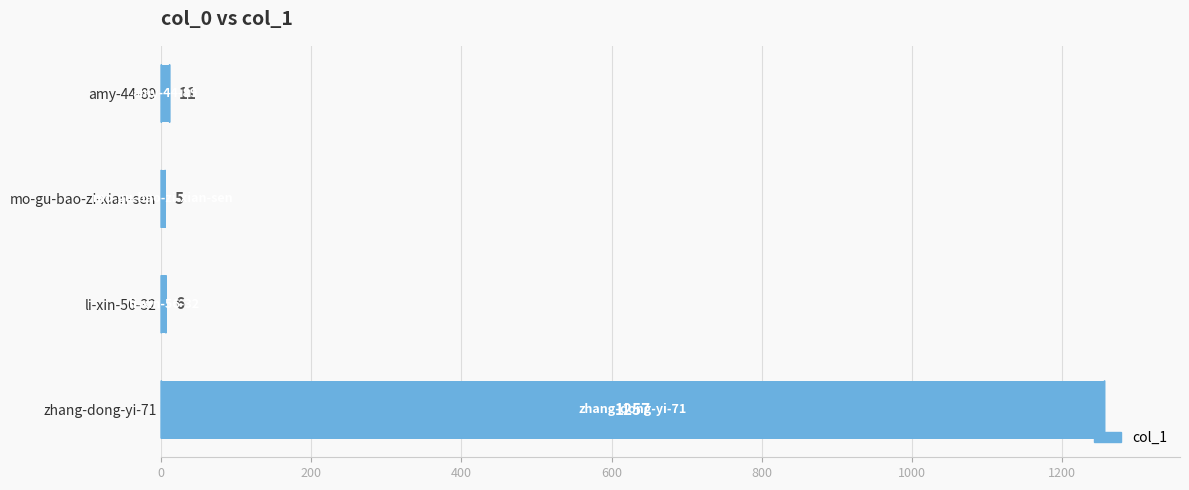

What is the change in value from amy-44-89 to li-xin-56-32?

-5